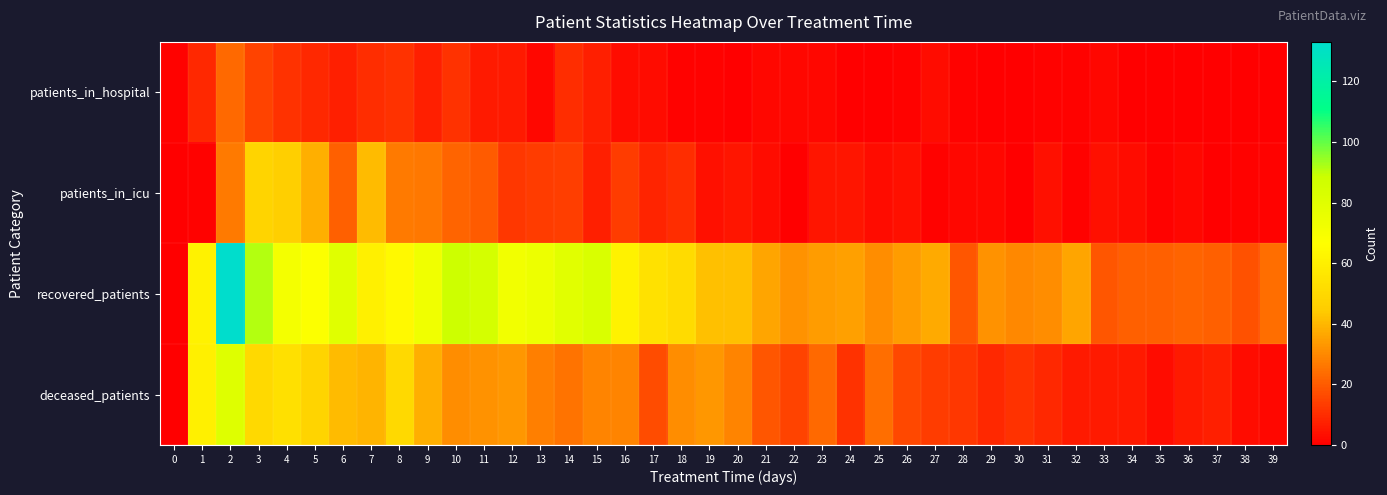

What is the total value across all series at 39?

27